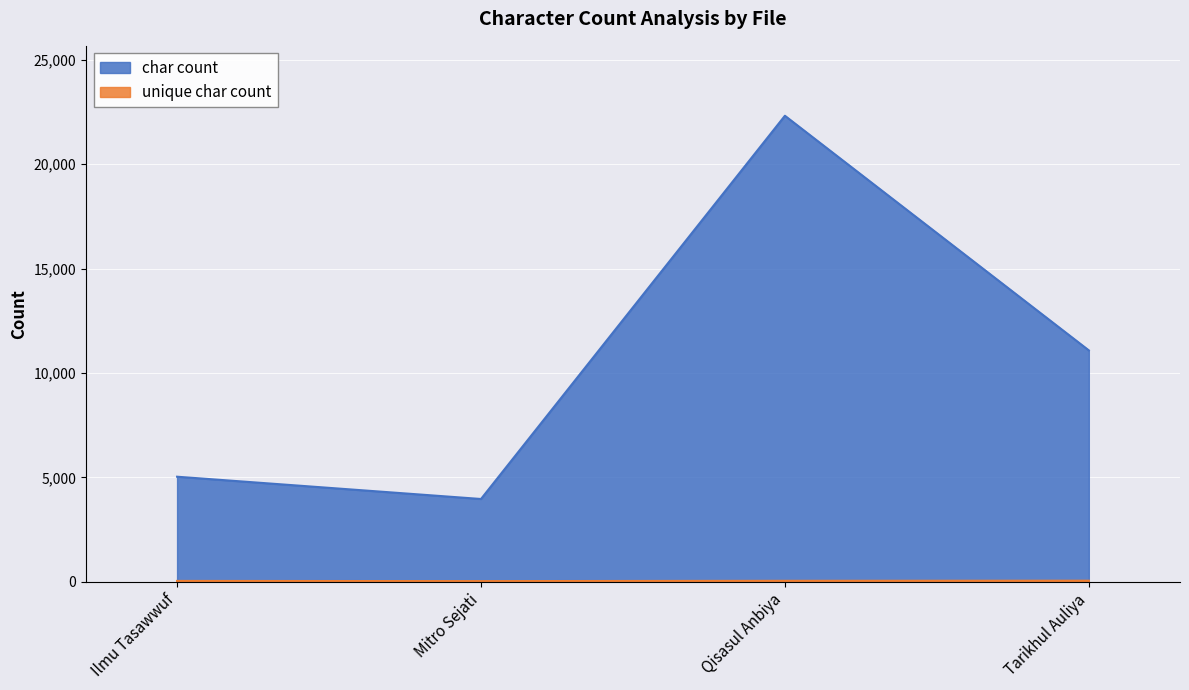

At which label does char count first exceed 11088?

Qisasul Anbiya